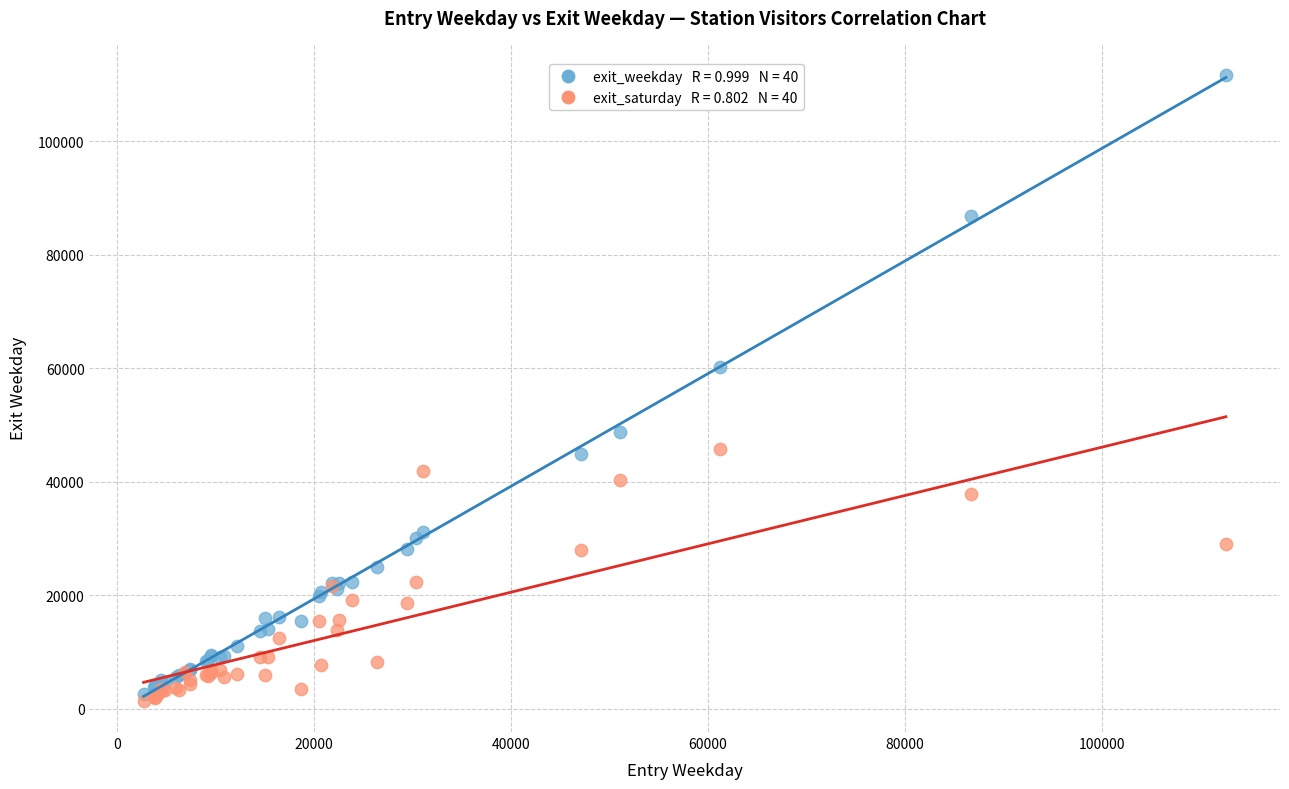

Across all series, what Y value is closest to 56556?

60124